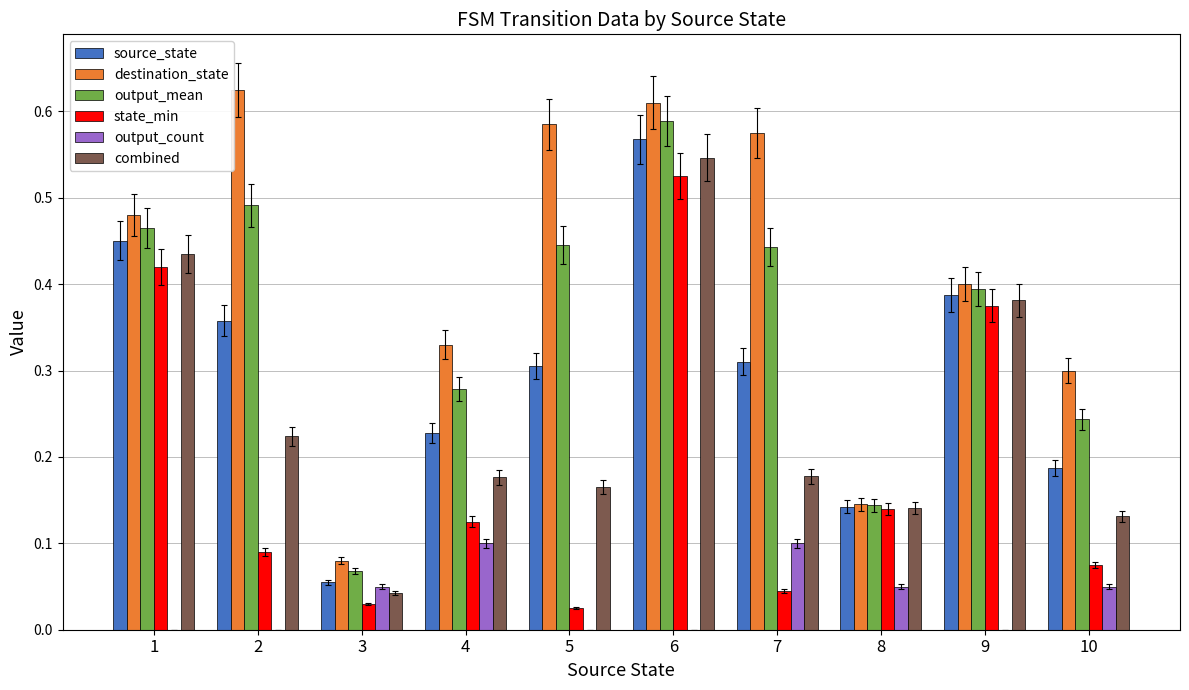

What is the sum of all combined values?

2.4